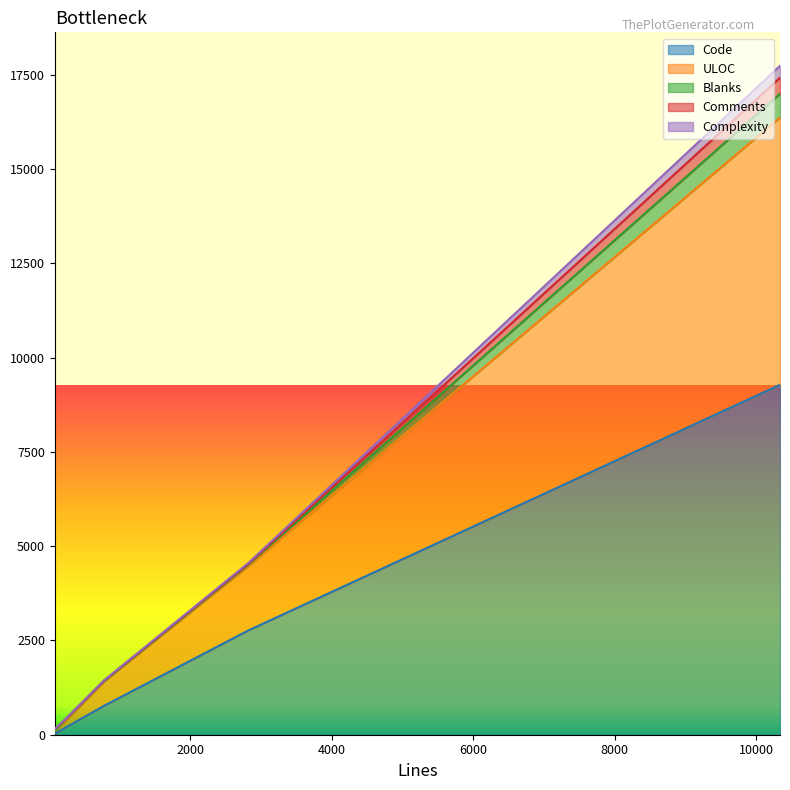

Which series has the largest total across all categories?

Code